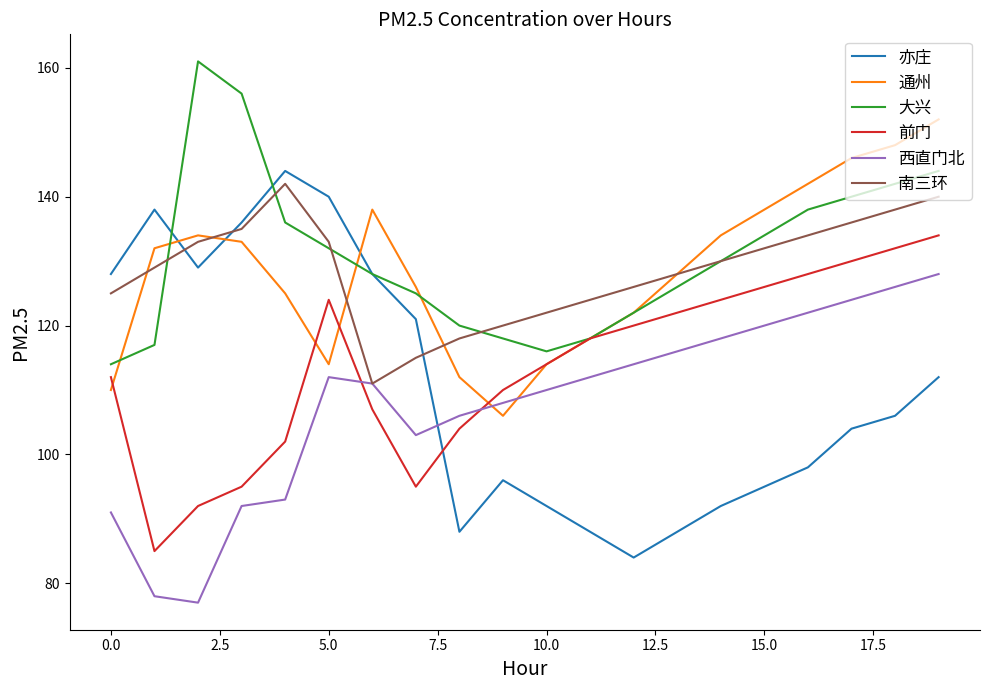

True or false: 西直门北 and 大兴 cross at least once.

False